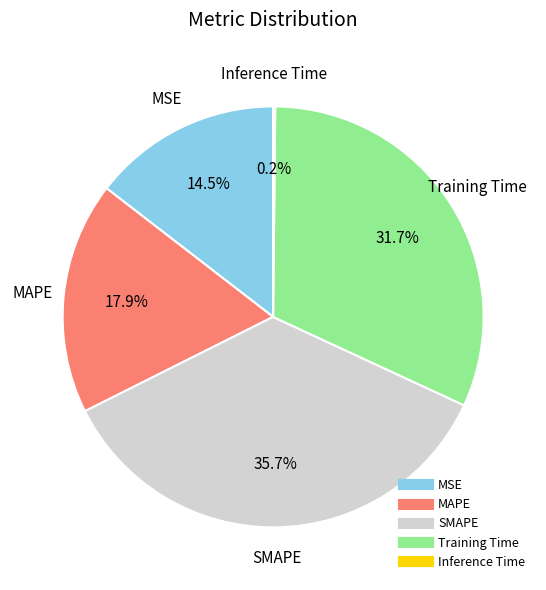

To the nearest percent, what percentage of the pie is SMAPE?

36%